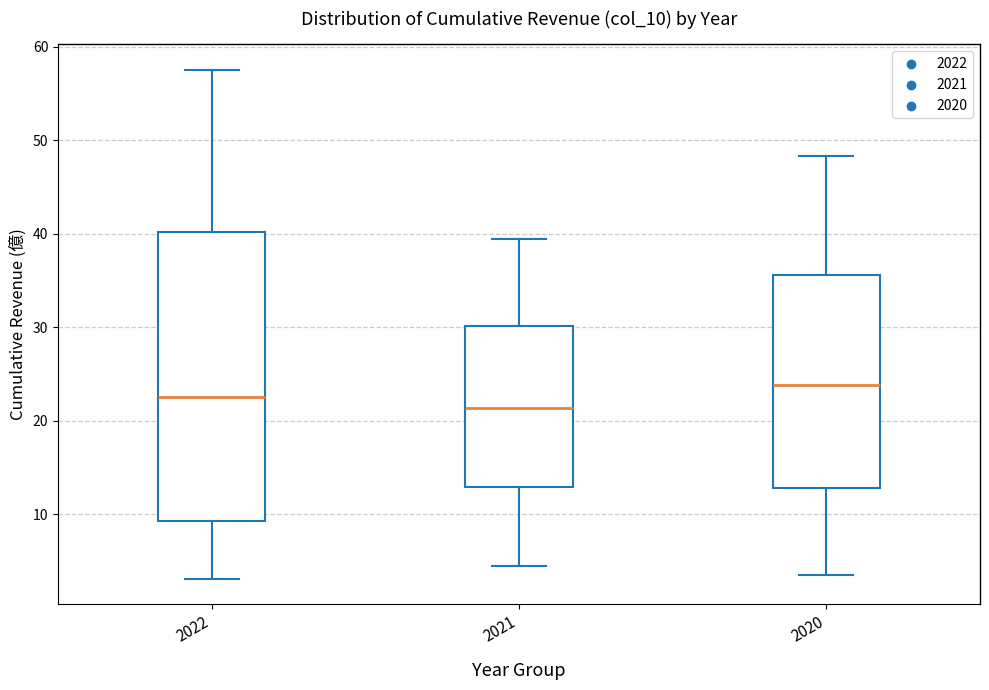

Reading left to right, transcribe this box plot: for each box, give where its median line is, the range the box spans, and where its two whiskers end, as read against the y-axis. The values are not printed on the chart, so give them approximately, as read against the axis.

2022: median 23, box 9 to 40, whiskers 3 to 58
2021: median 21, box 13 to 30, whiskers 4 to 39
2020: median 24, box 13 to 36, whiskers 3 to 48